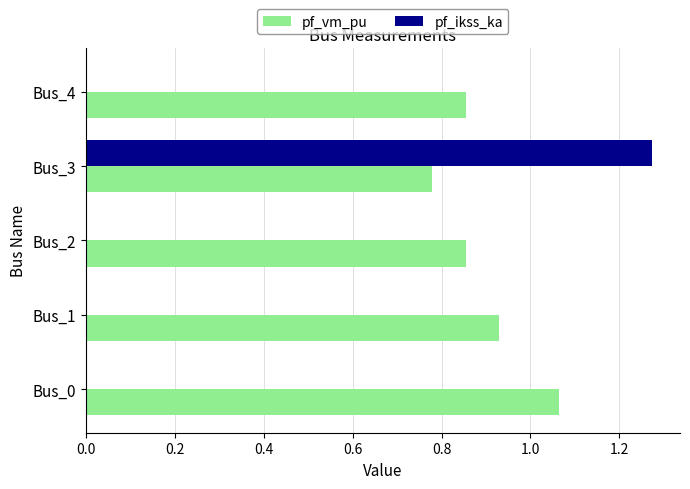

Which series changed the most between Bus_3 and Bus_4?

pf_ikss_ka